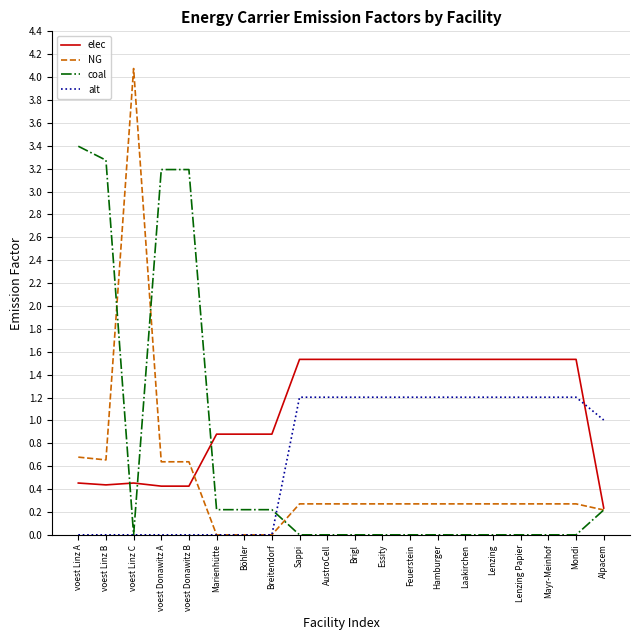

Which series has the largest total across all categories?

elec